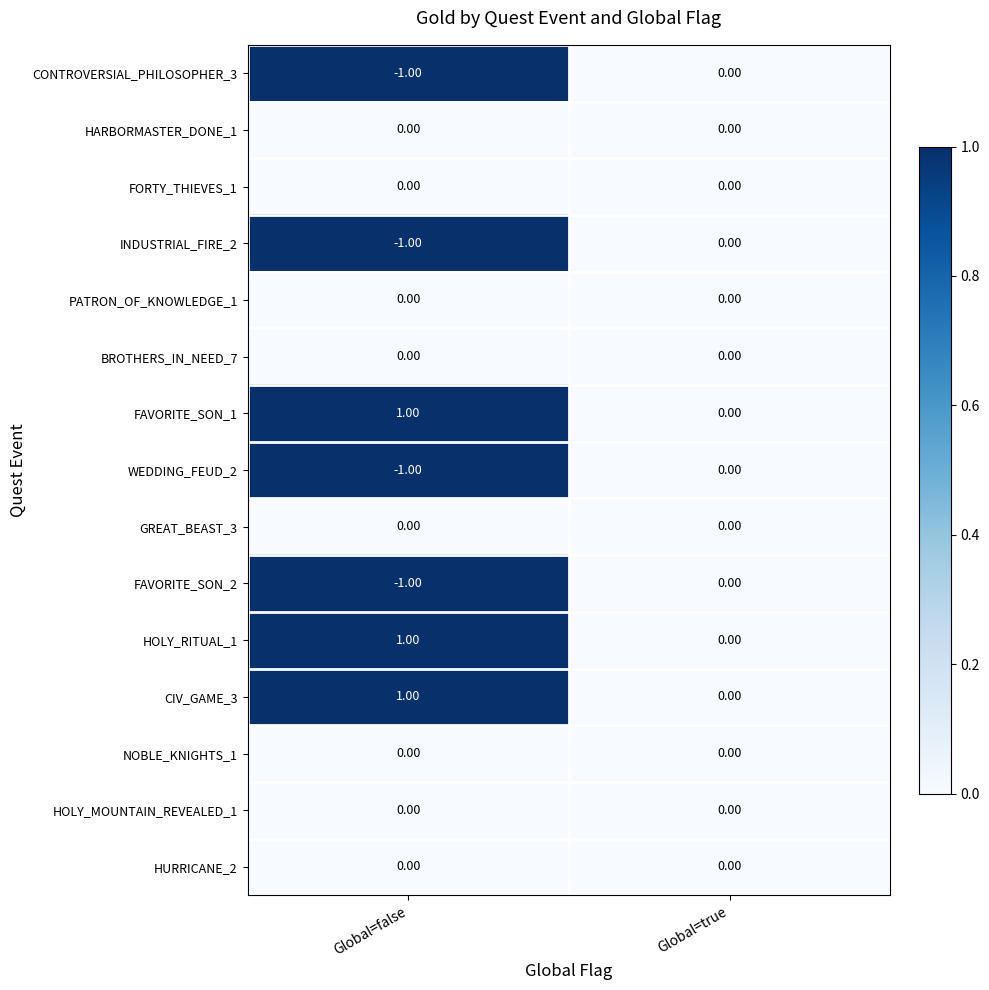

Is the value of HOLY_MOUNTAIN_REVEALED_1 at Global=false greater than the value of FAVORITE_SON_2 at Global=false?

Yes